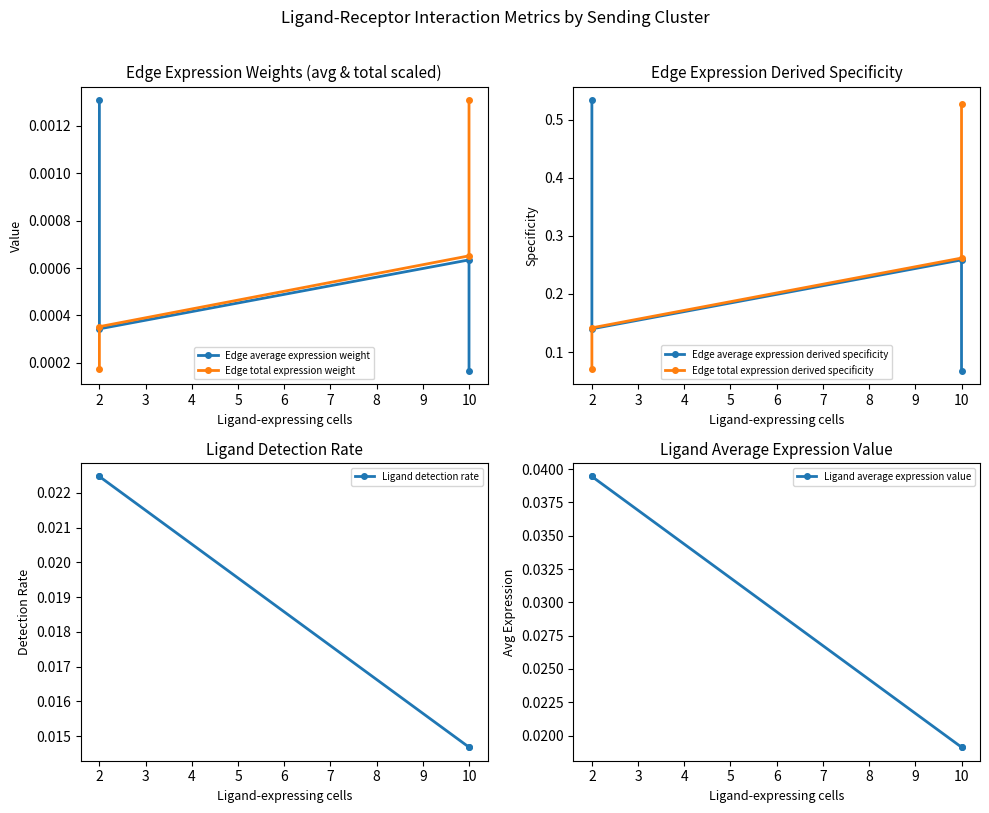

How many Edge average expression weight values are between 0 and 1?

4